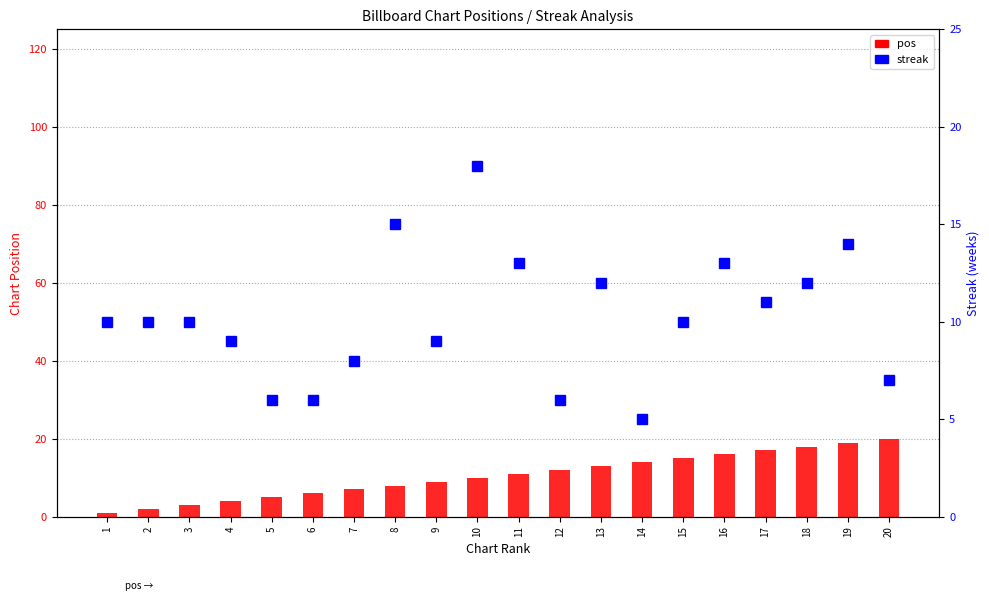

Where does the streak series first go above 10?

8